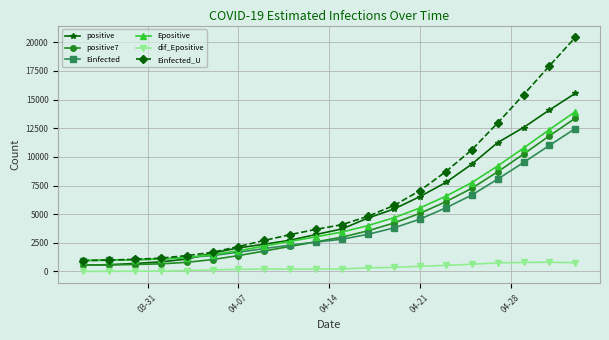

What is the sum of all positive7 values?

85481.5